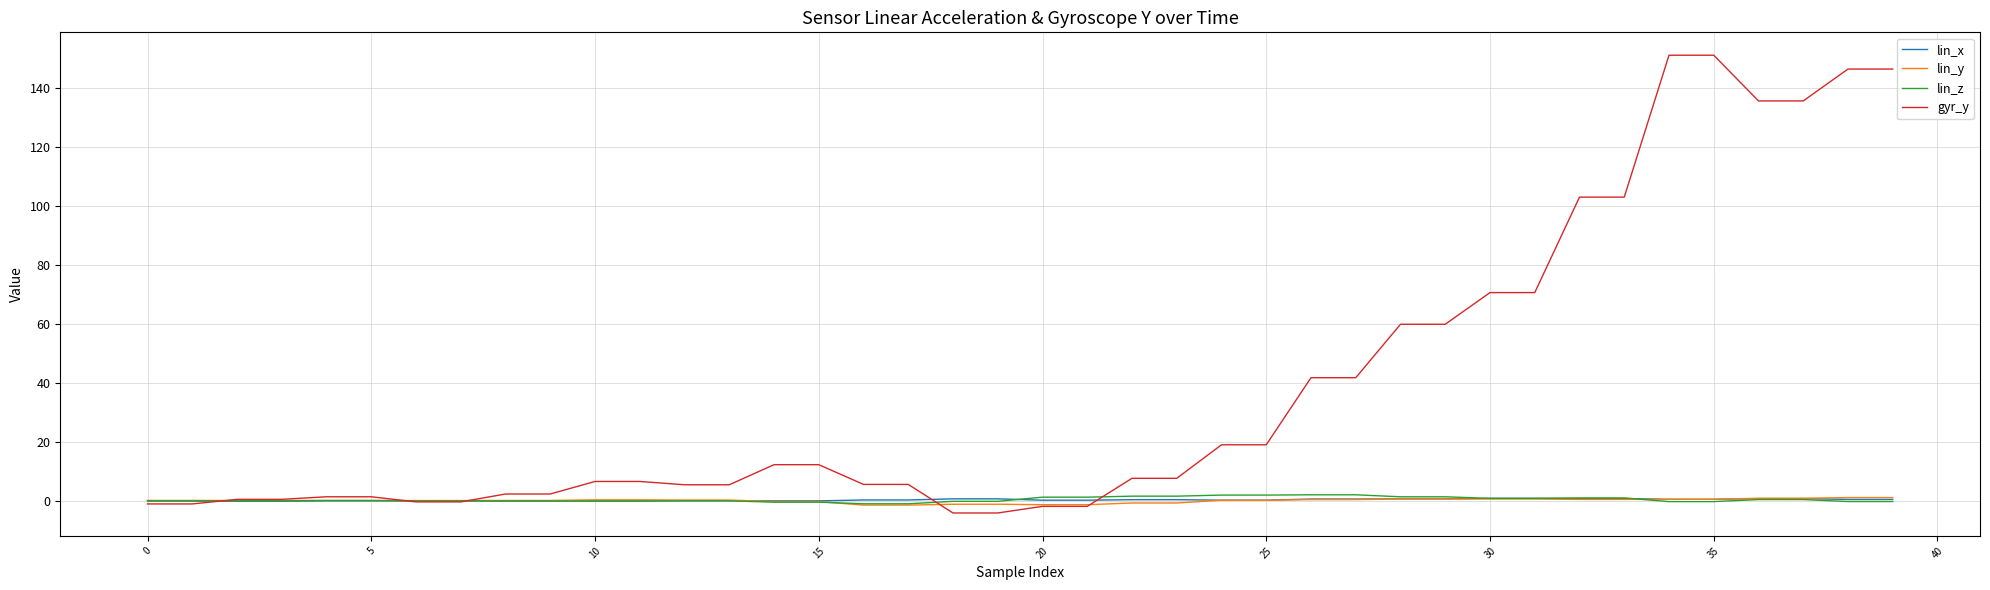

What is the maximum value shown in the chart?

151.1